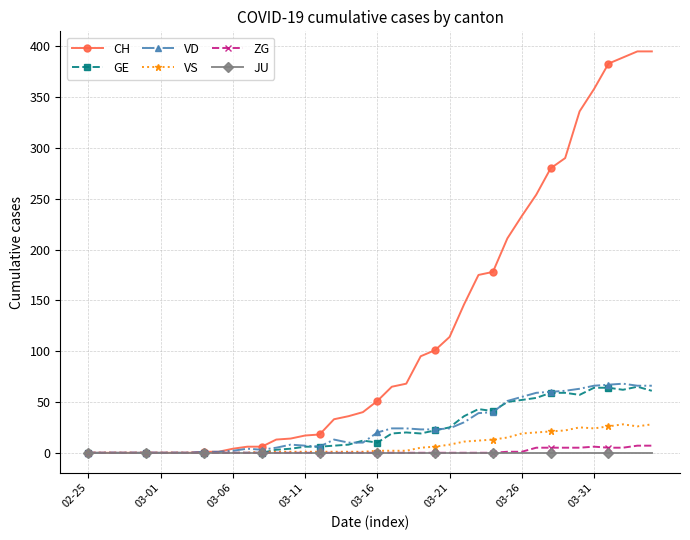

True or false: VS has more than 0 points higher than both neighbors.

True